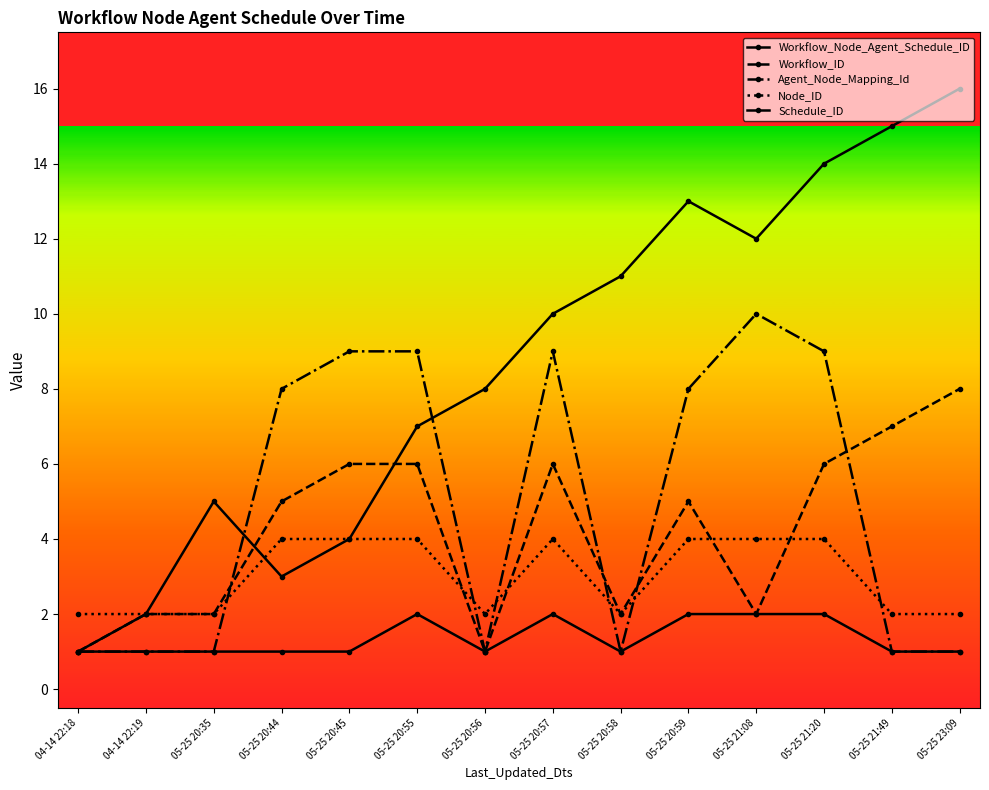

Between 05-25 20:45 and 05-25 20:57, which is larger?

05-25 20:57